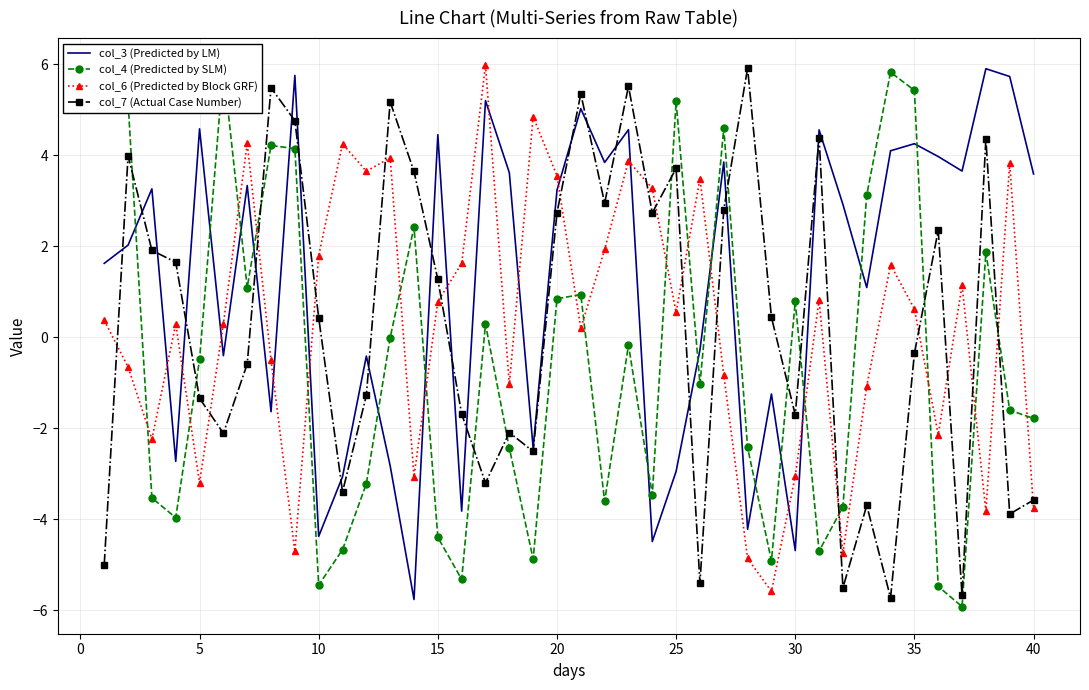

What is the minimum value shown in the chart?

-5.9